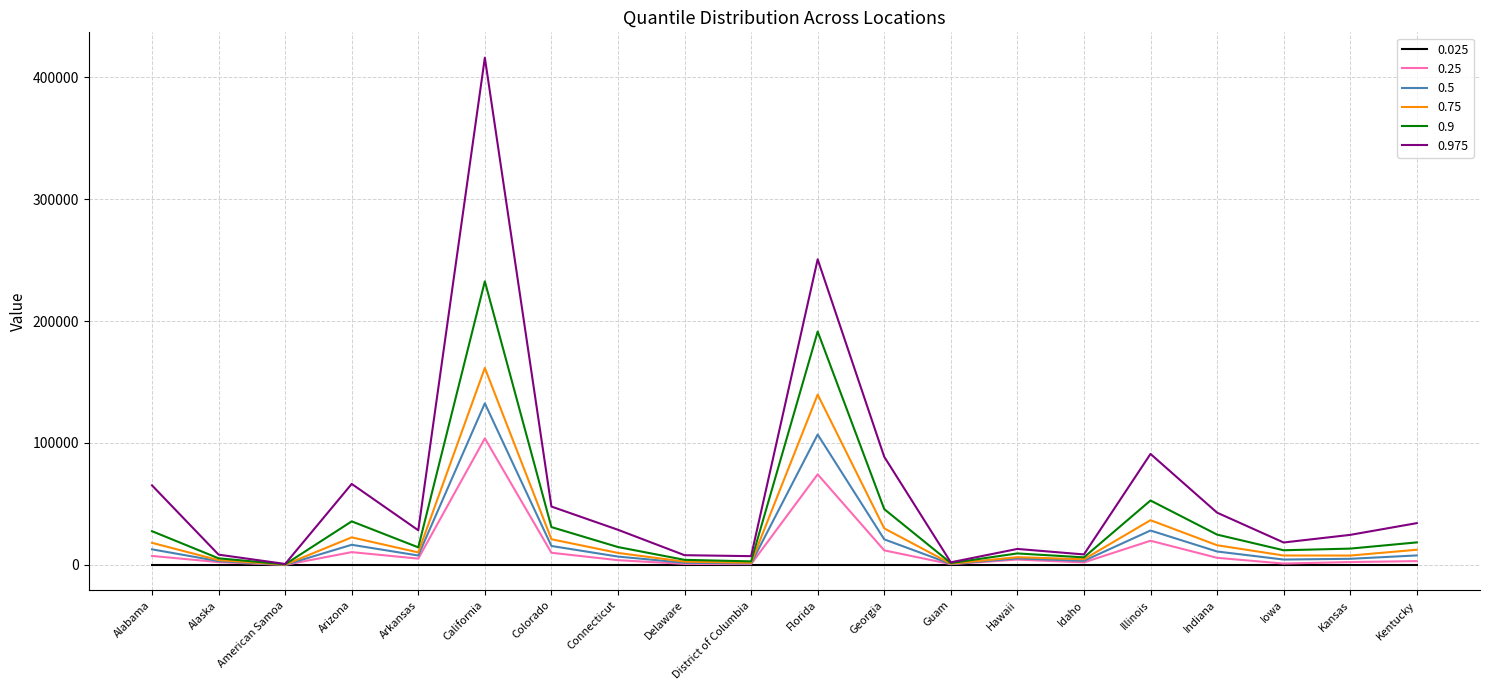

What are all the series names shown in the legend?

0.025, 0.25, 0.5, 0.75, 0.9, 0.975